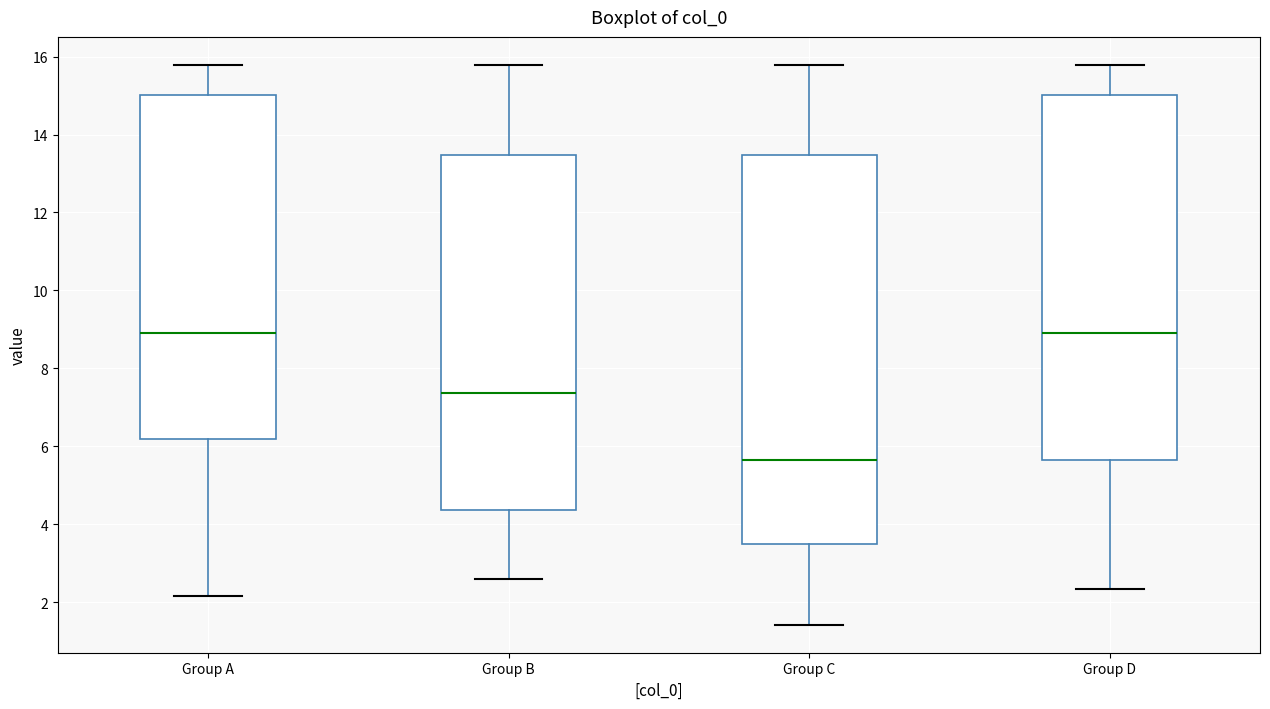

Reading left to right, transcribe this box plot: for each box, give where its median line is, the range the box spans, and where its two whiskers end, as read against the y-axis. The values are not printed on the chart, so give them approximately, as read against the axis.

Group A: median 9.0, box 6.2 to 15.0, whiskers 2.2 to 15.8
Group B: median 7.4, box 4.4 to 13.4, whiskers 2.6 to 15.8
Group C: median 5.6, box 3.4 to 13.4, whiskers 1.4 to 15.8
Group D: median 9.0, box 5.6 to 15.0, whiskers 2.4 to 15.8